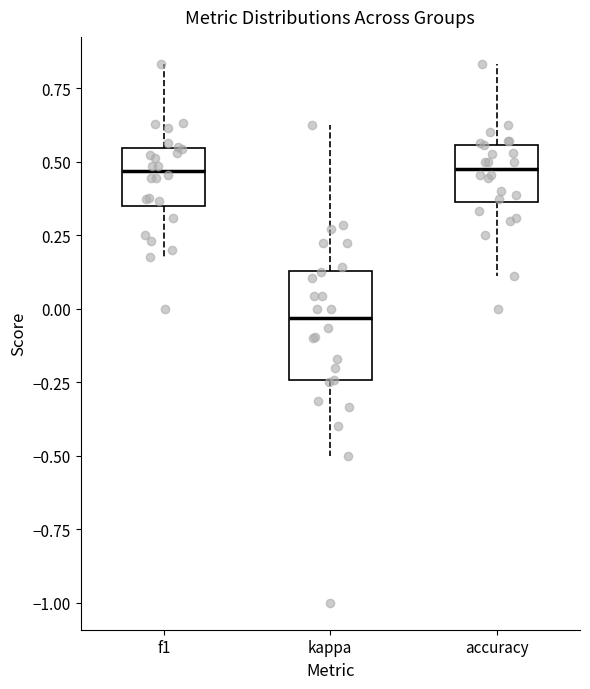

Which box is the tallest, from its lower edge to its upper edge?

kappa